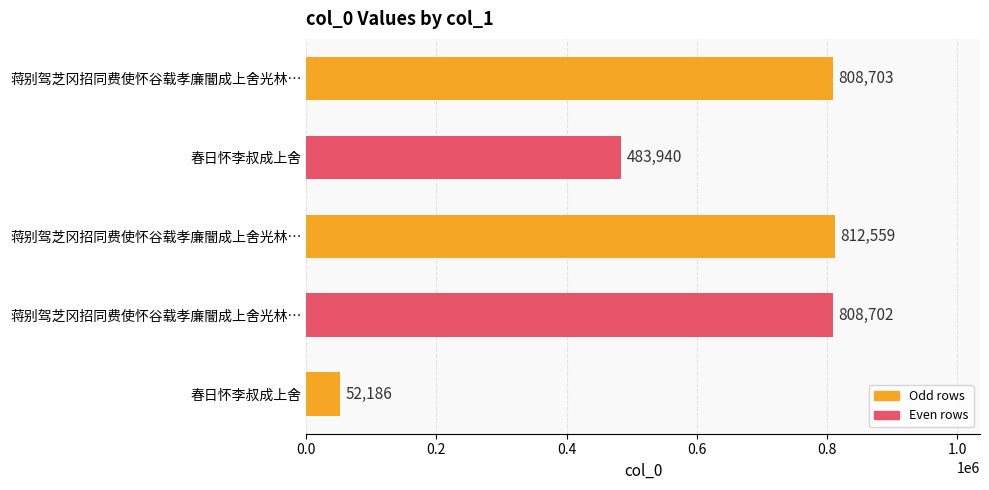

How many data points are less than 808702?

2